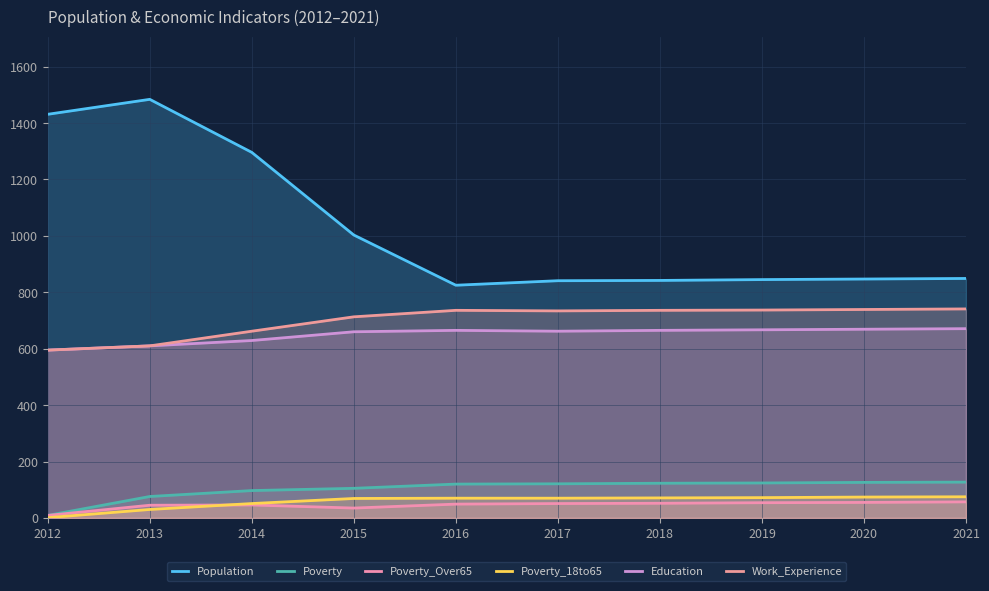

The value of Poverty_18to65 at 2012 is 2. True or false?

False